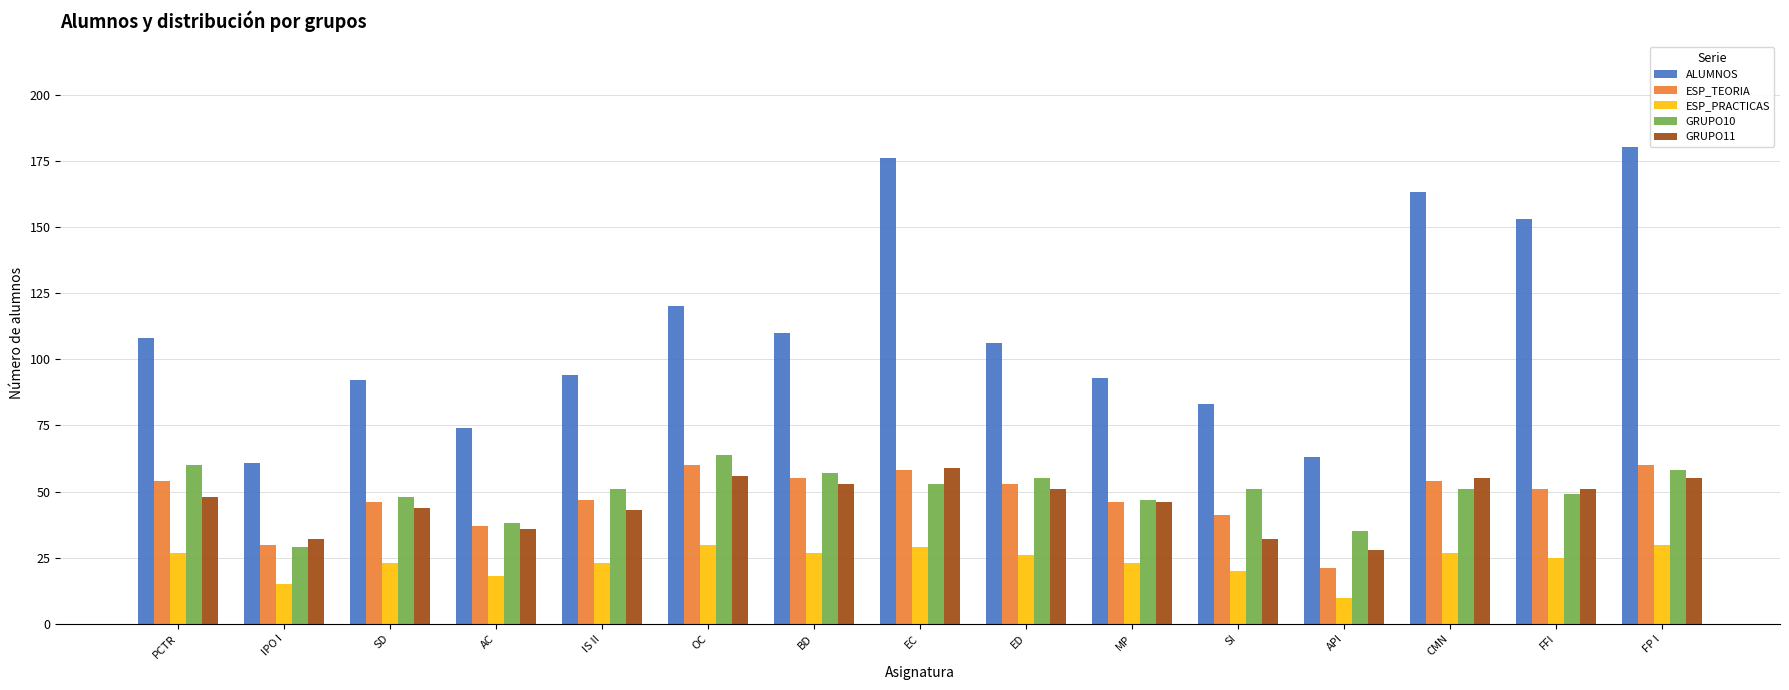

What is the difference between the second highest and second lowest values in the ESP_TEORIA series?

30